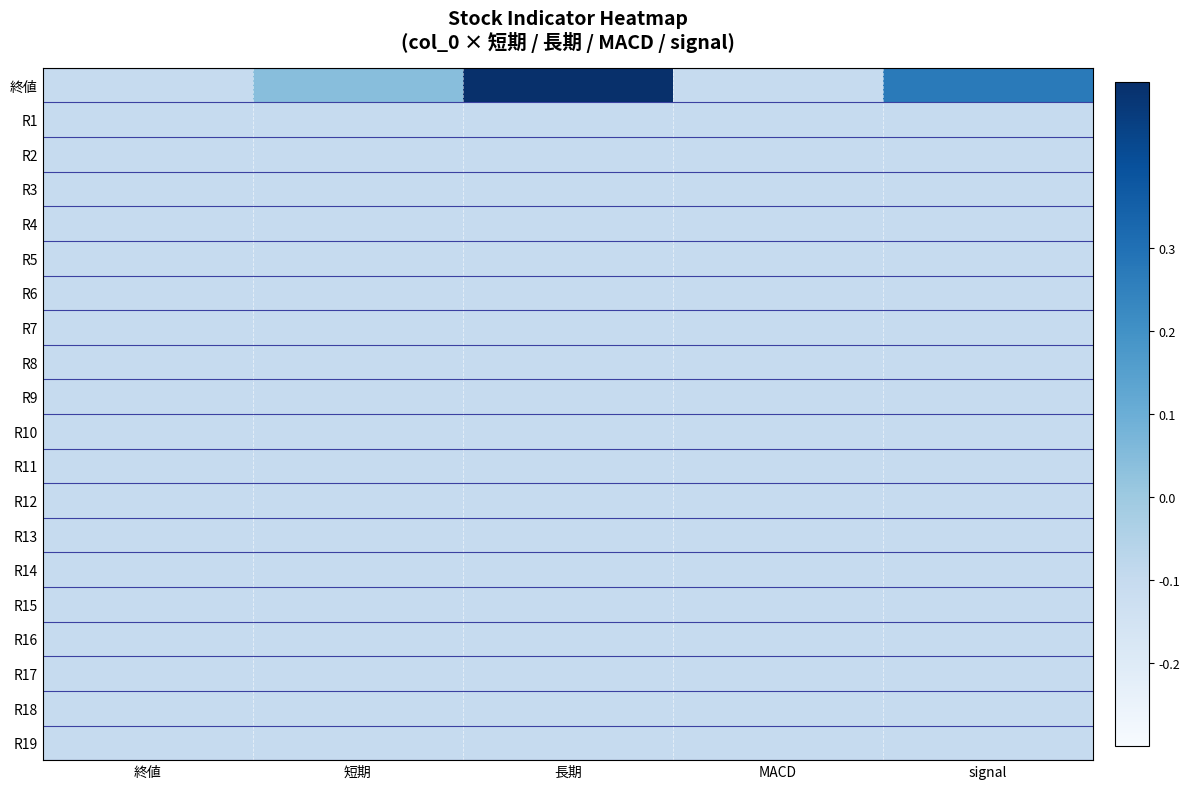

How many series are shown in this chart?

20